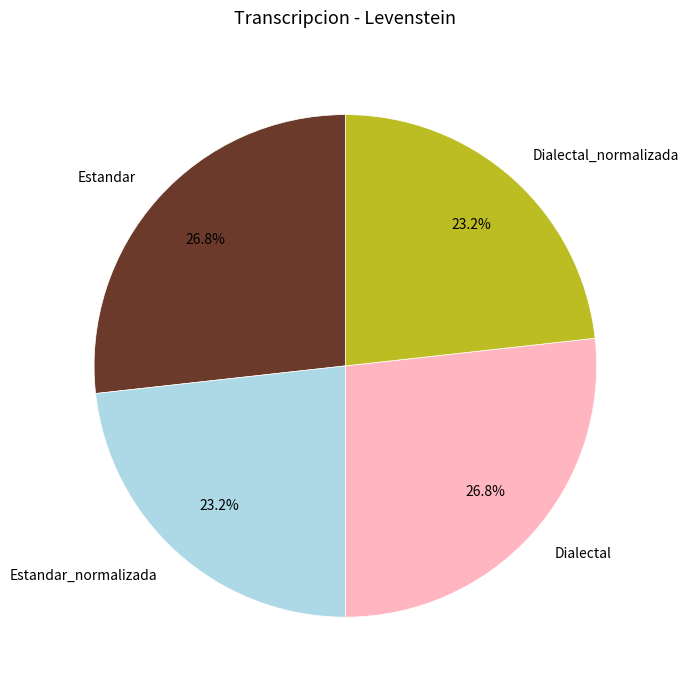

To the nearest percent, what is the difference between the largest and smallest slice percentages?

4%